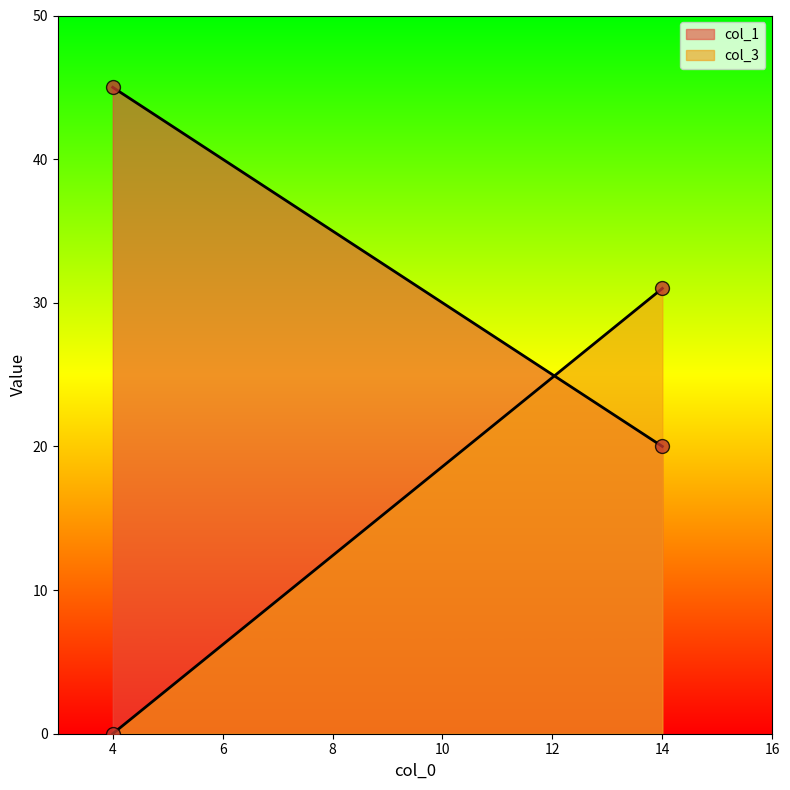

At which category is the sum across all series the highest?

14